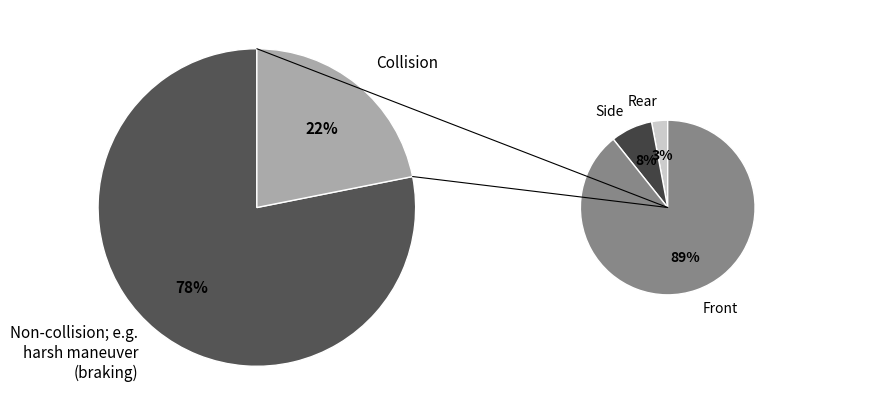

To the nearest percent, what is the average slice percentage?

50%